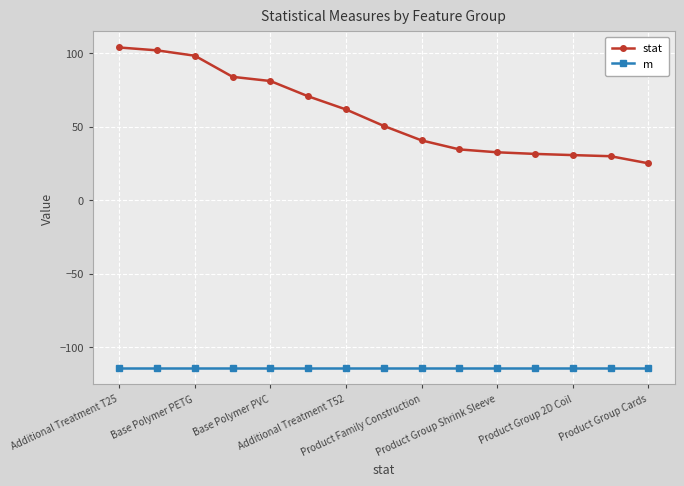

Which series has the largest total across all categories?

stat